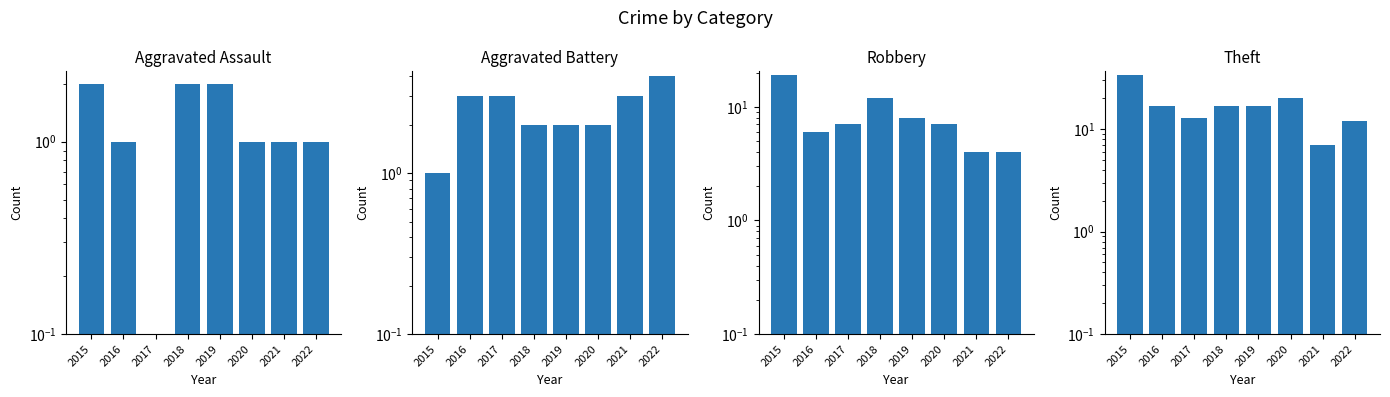

Is it true that Aggravated Assault equals 0.9 at 2018?

False